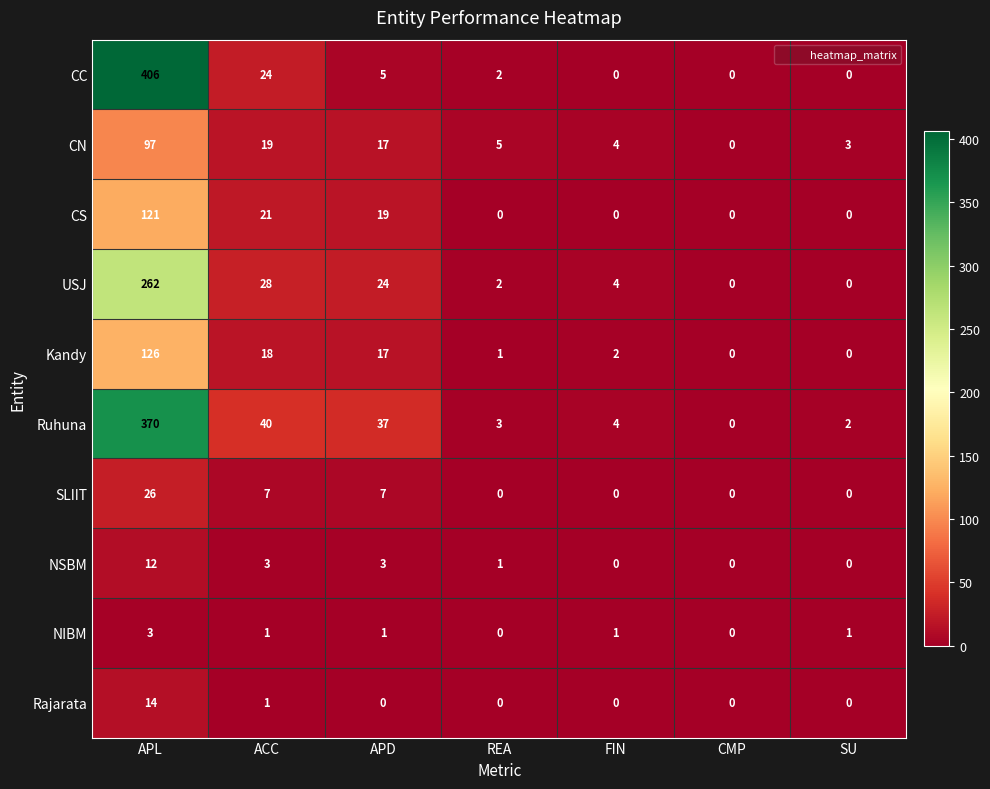

What is the average value of the USJ series?

46